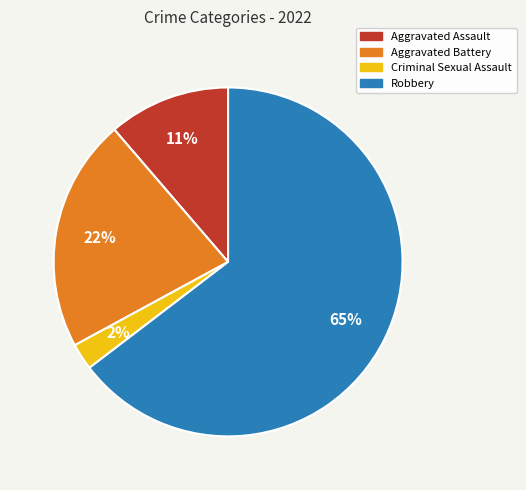

The Aggravated Battery slice represents 22% of the pie. True or false?

True